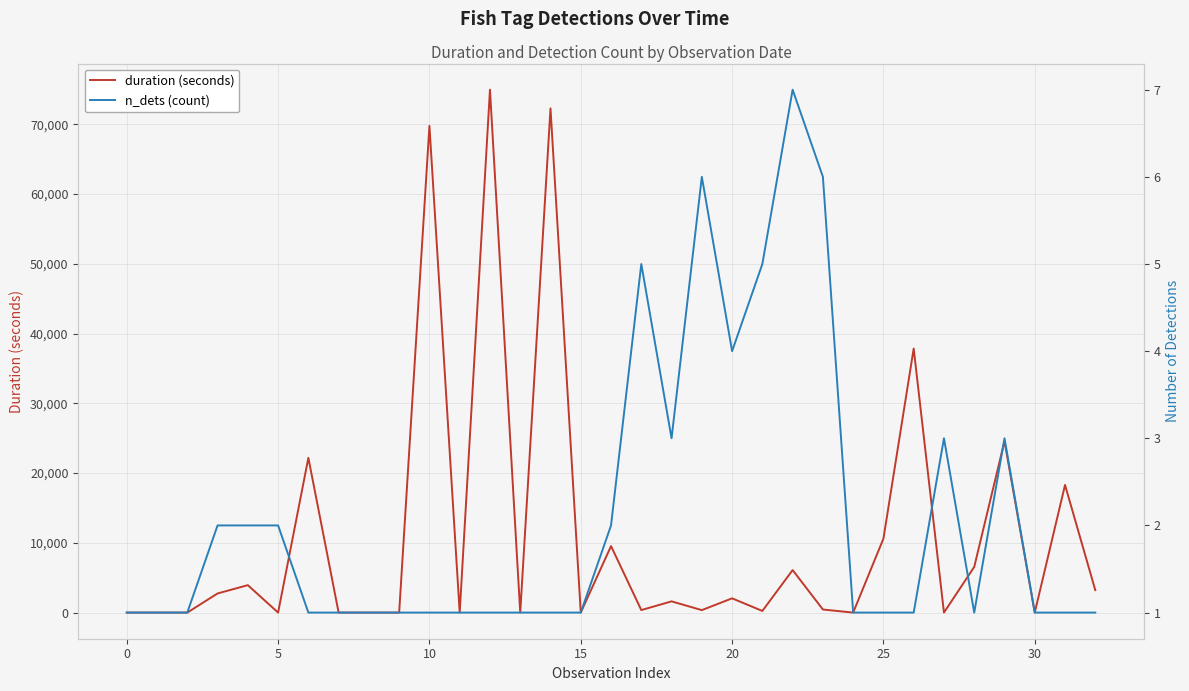

How many lines are shown in the chart?

2